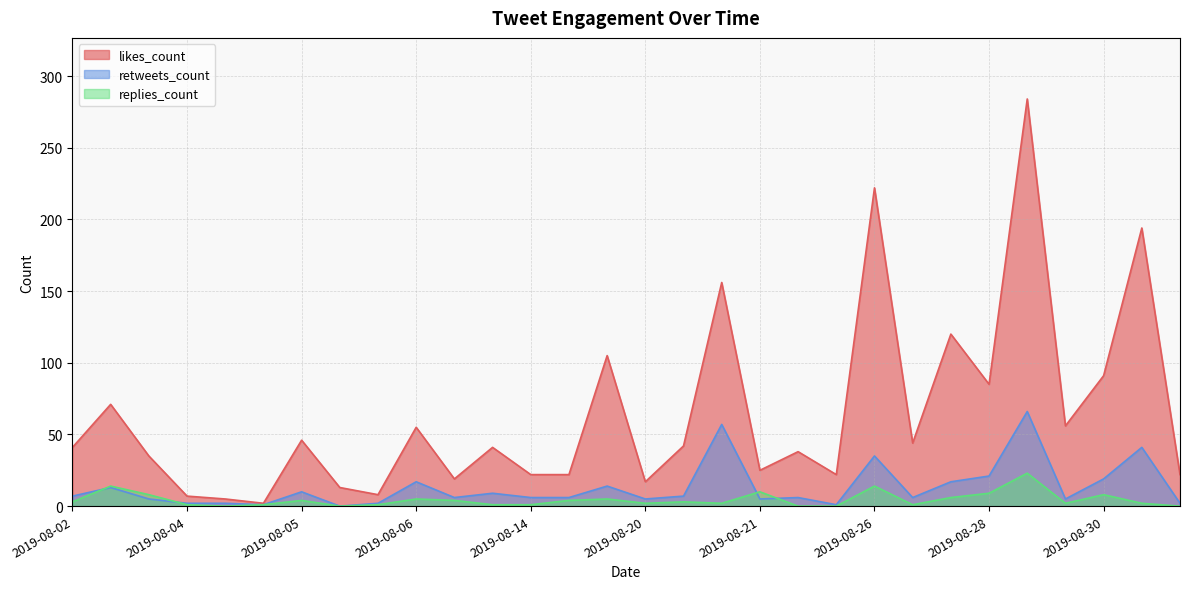

In likes_count, how many points are higher than both neighbors (excluding endpoints)?

11